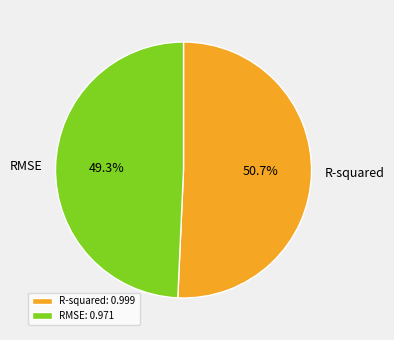

How many slices are in this pie chart?

2